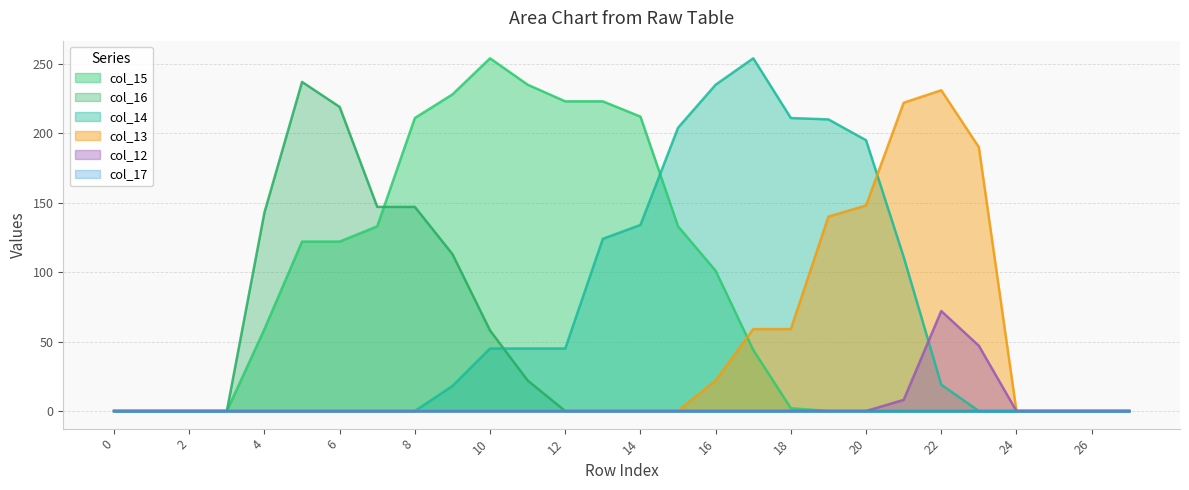

Reading left to right, list all the values displayed in this chart.

col_15: 0	0	0	0	59	122	122	133	211	228	254	235	223	223	212	133	101	44	2	0	0	0	0	0	0	0	0	0
col_16: 0	0	0	0	143	237	219	147	147	113	58	22	0	0	0	0	0	0	0	0	0	0	0	0	0	0	0	0
col_14: 0	0	0	0	0	0	0	0	0	18	45	45	45	124	134	204	235	254	211	210	195	111	19	0	0	0	0	0
col_13: 0	0	0	0	0	0	0	0	0	0	0	0	0	0	0	0	22	59	59	140	148	222	231	190	0	0	0	0
col_12: 0	0	0	0	0	0	0	0	0	0	0	0	0	0	0	0	0	0	0	0	0	8	72	47	0	0	0	0